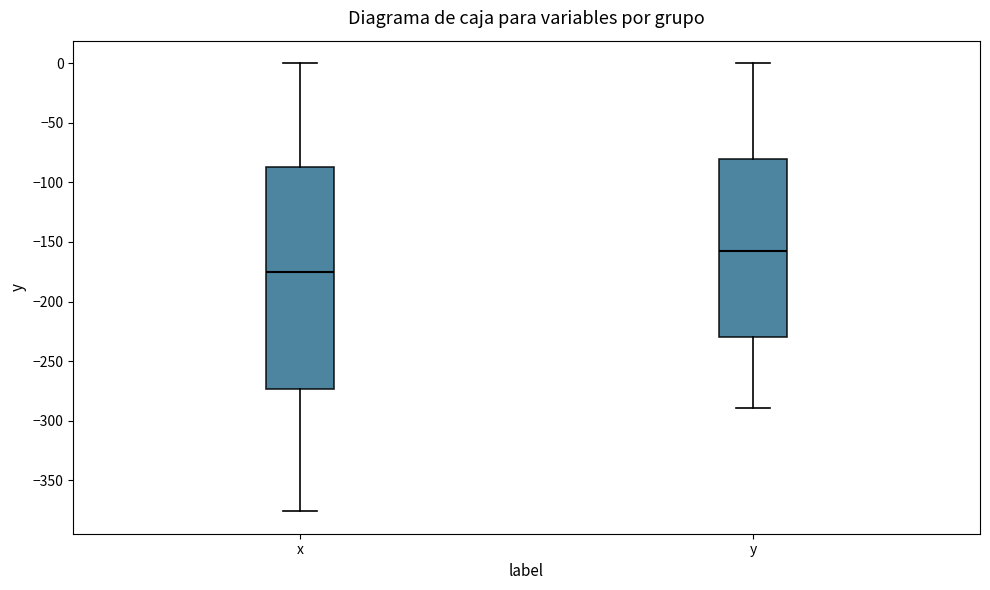

Which box's median line is the highest?

y